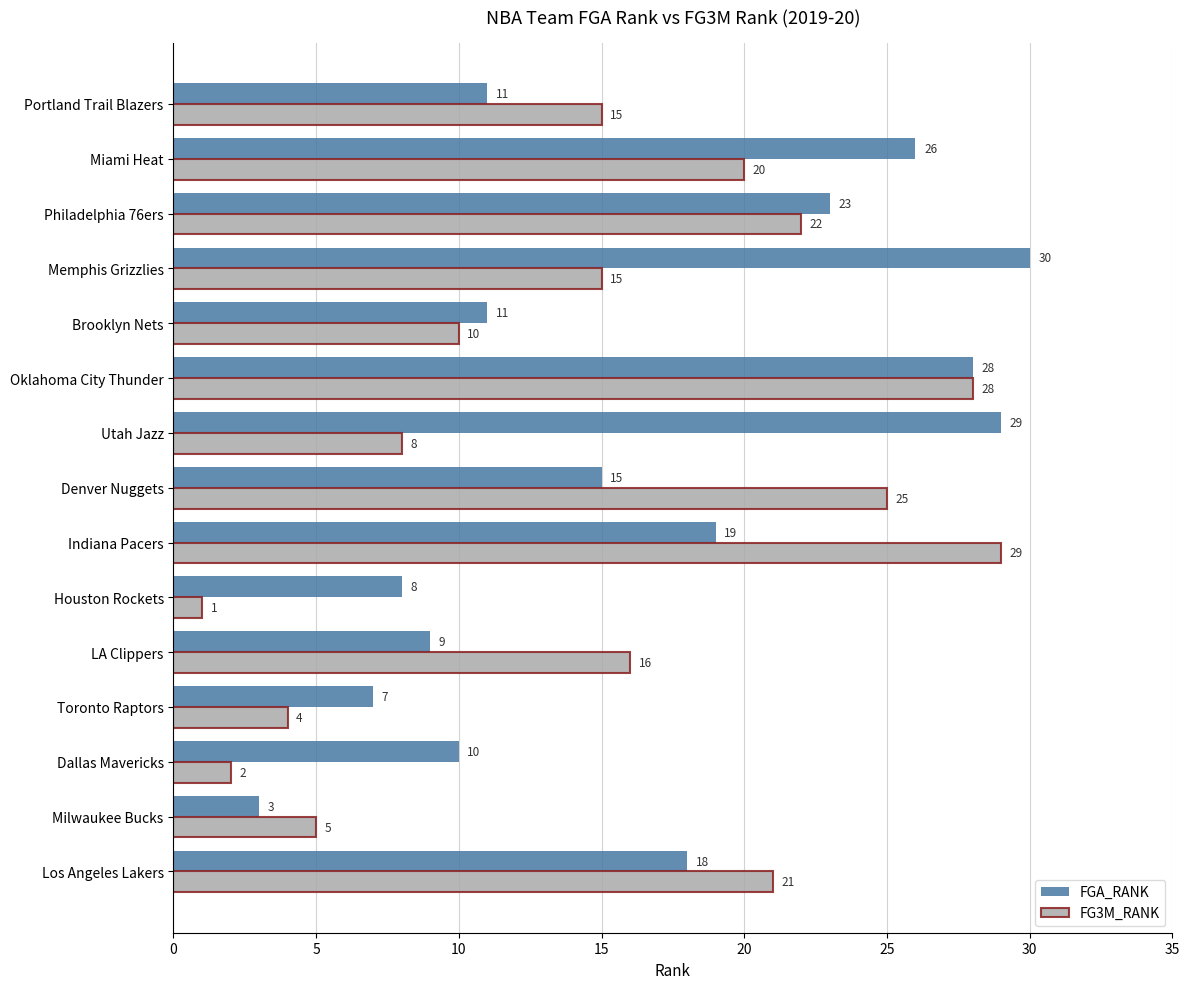

At which category is the sum across all series the highest?

Oklahoma City Thunder